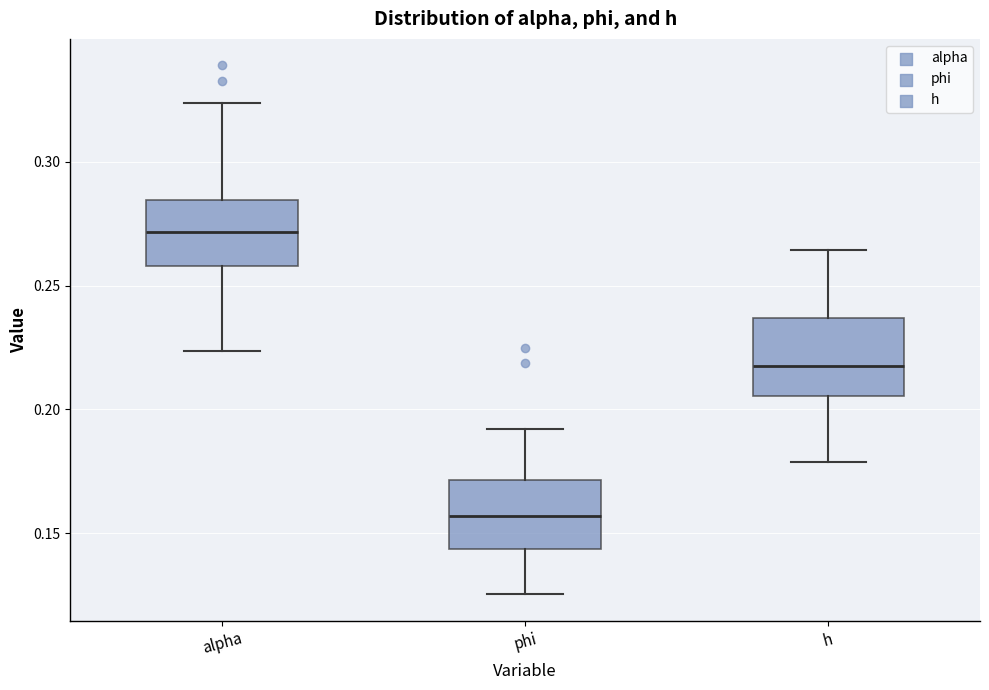

Reading left to right, read every box against the y-axis: the position of its median line, the range the box covers, and the ends of its whiskers. The values are not printed on the chart, so give them approximately, as read against the axis.

alpha: median 0.270, box 0.260 to 0.285, whiskers 0.225 to 0.325
phi: median 0.155, box 0.145 to 0.170, whiskers 0.125 to 0.190
h: median 0.220, box 0.205 to 0.235, whiskers 0.180 to 0.265